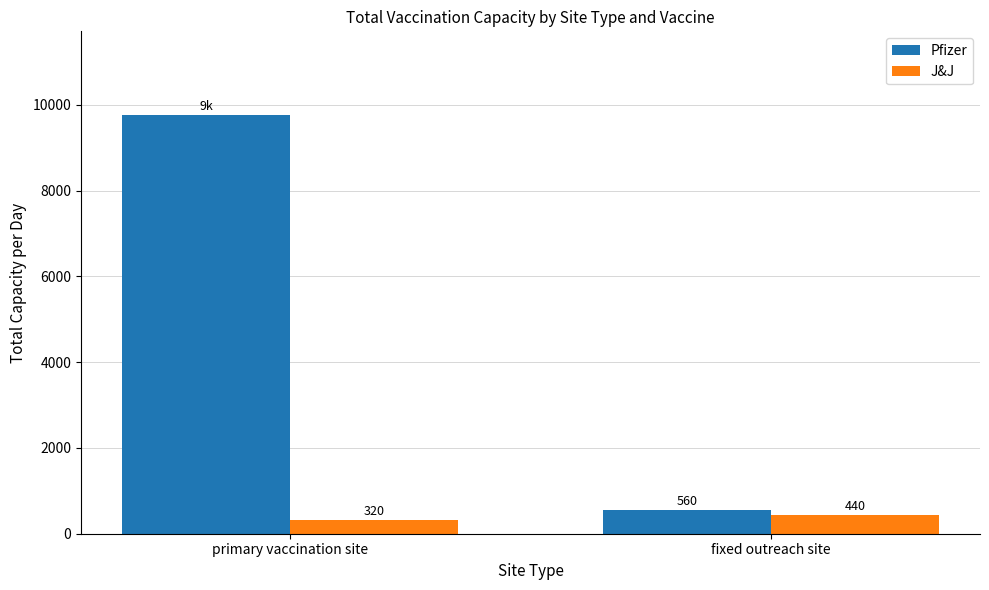

What is the difference between the highest and lowest values at primary vaccination site?

9440